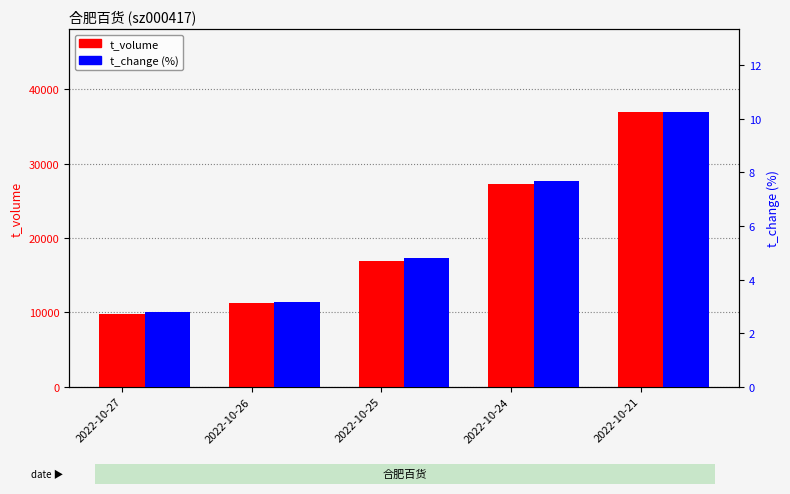

What is the value of the t_volume bar at the 5th from the left?

36972.0